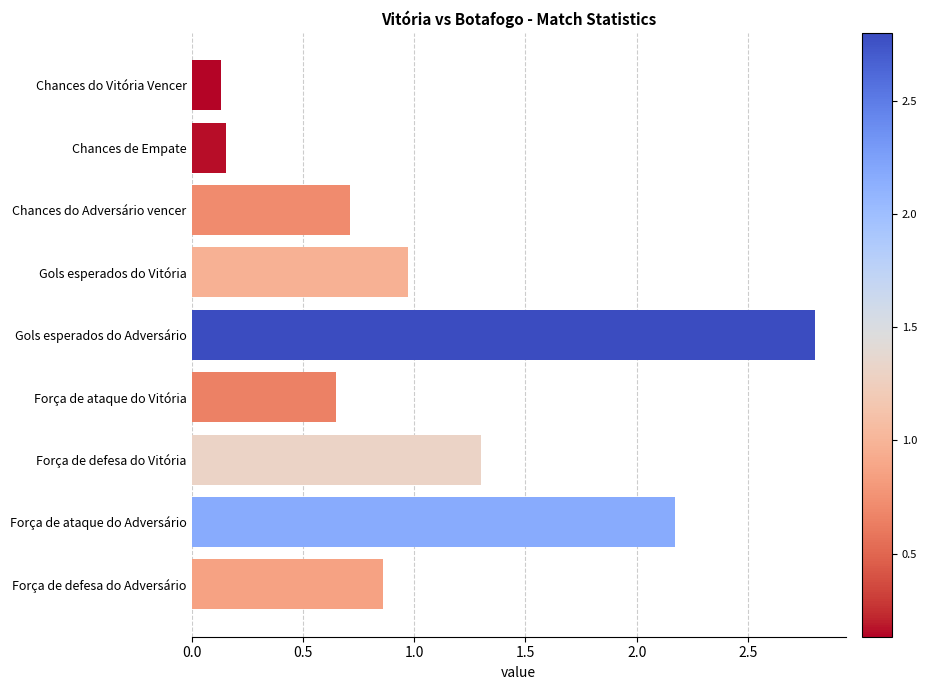

What is the difference between the second highest and minimum values?

2.0